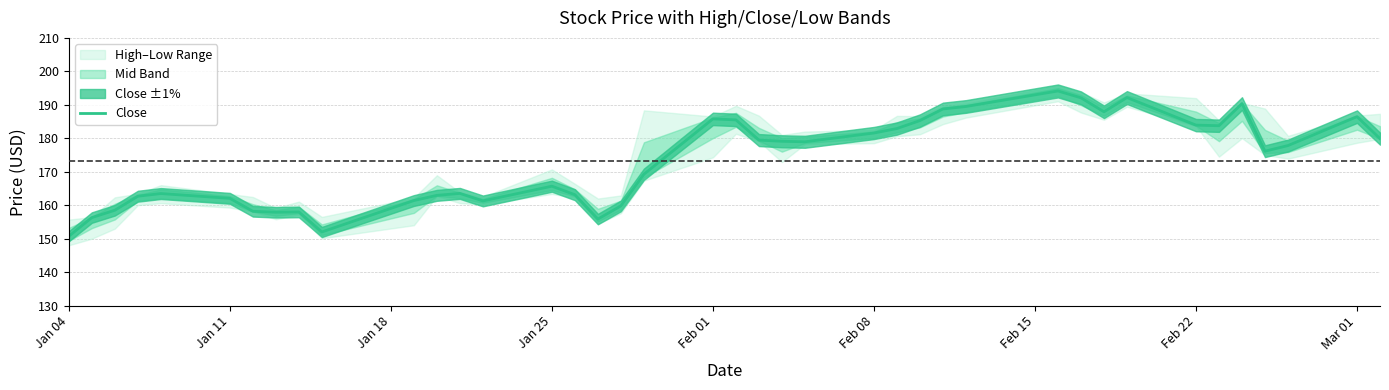

What is the average value?

173.1